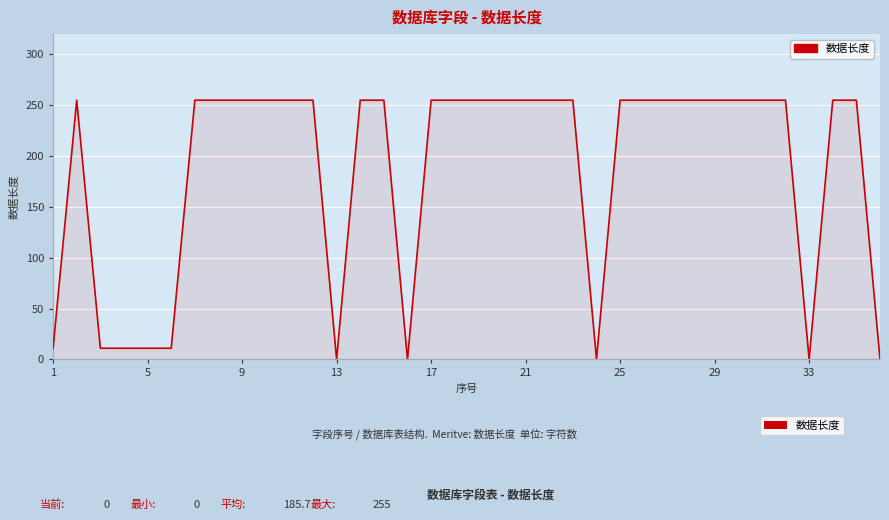

What is the sum of all values?

6685